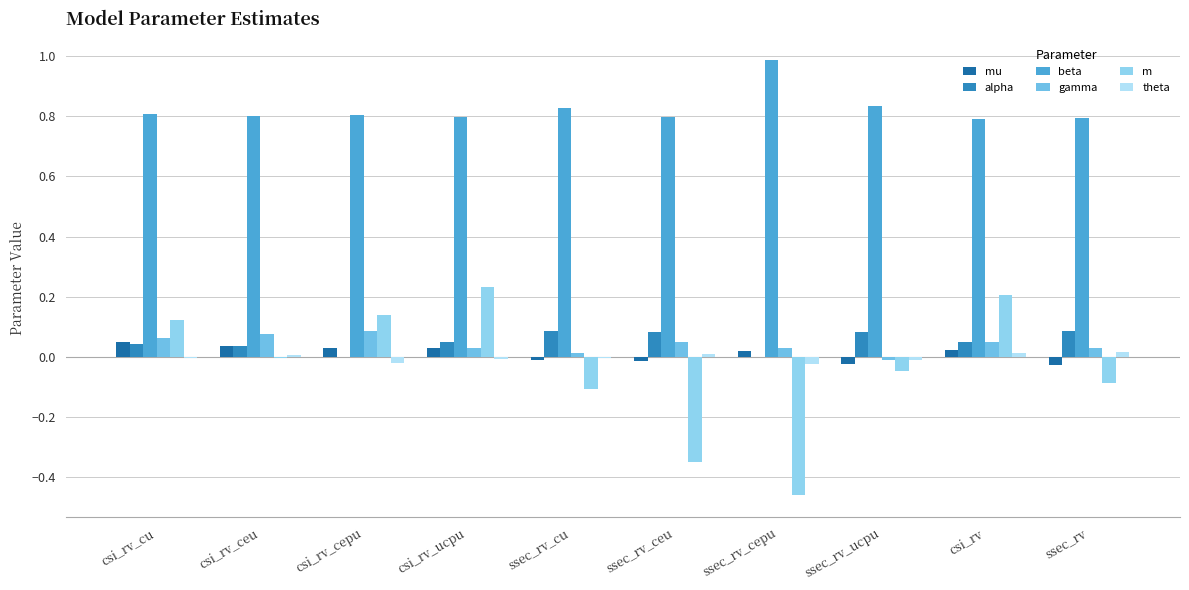

How many data points does each series have?

10